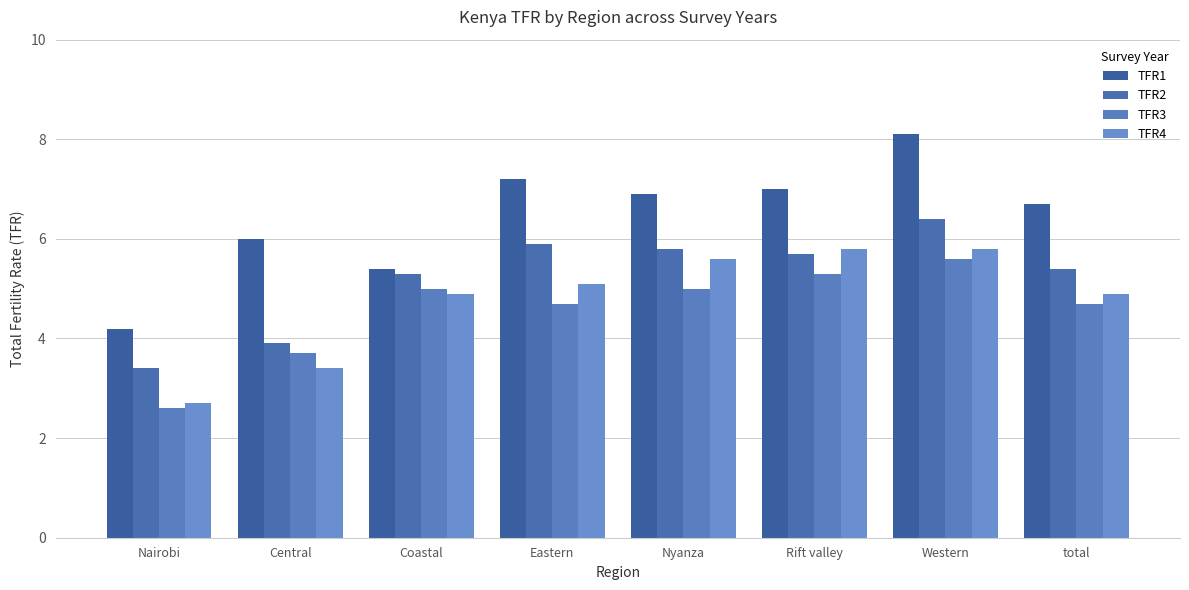

The value of TFR2 at Nairobi is 3.4. True or false?

True